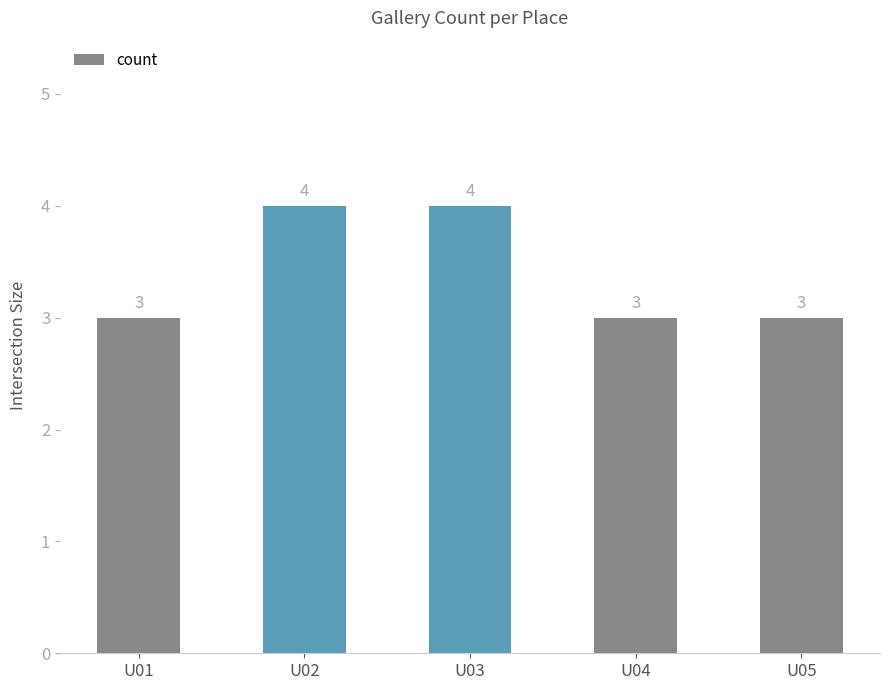

Count the values in the range 3 to 4.

5